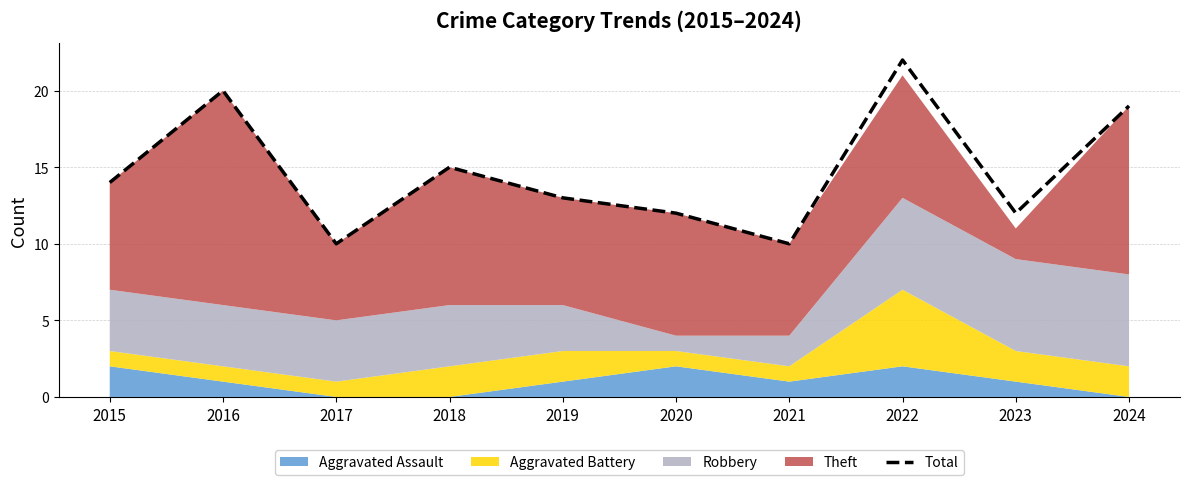

What is the value of the 6th point from the left?

12